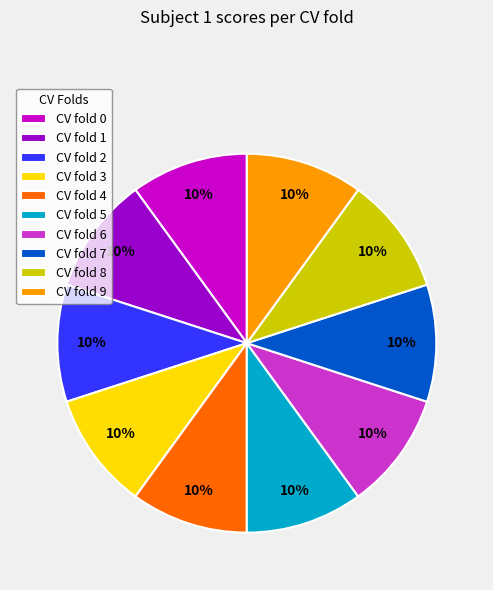

To the nearest percent, what portion does CV fold 0 represent?

10%